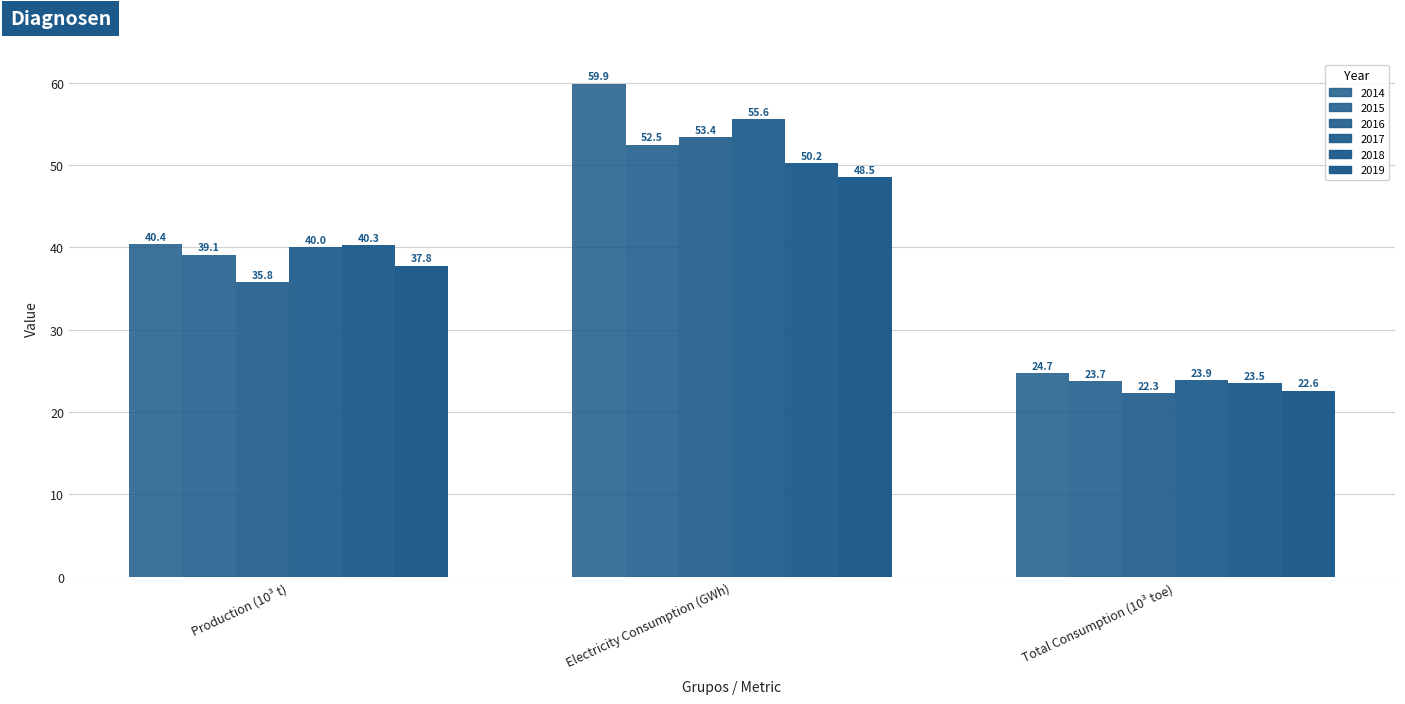

How many series are shown in this chart?

6